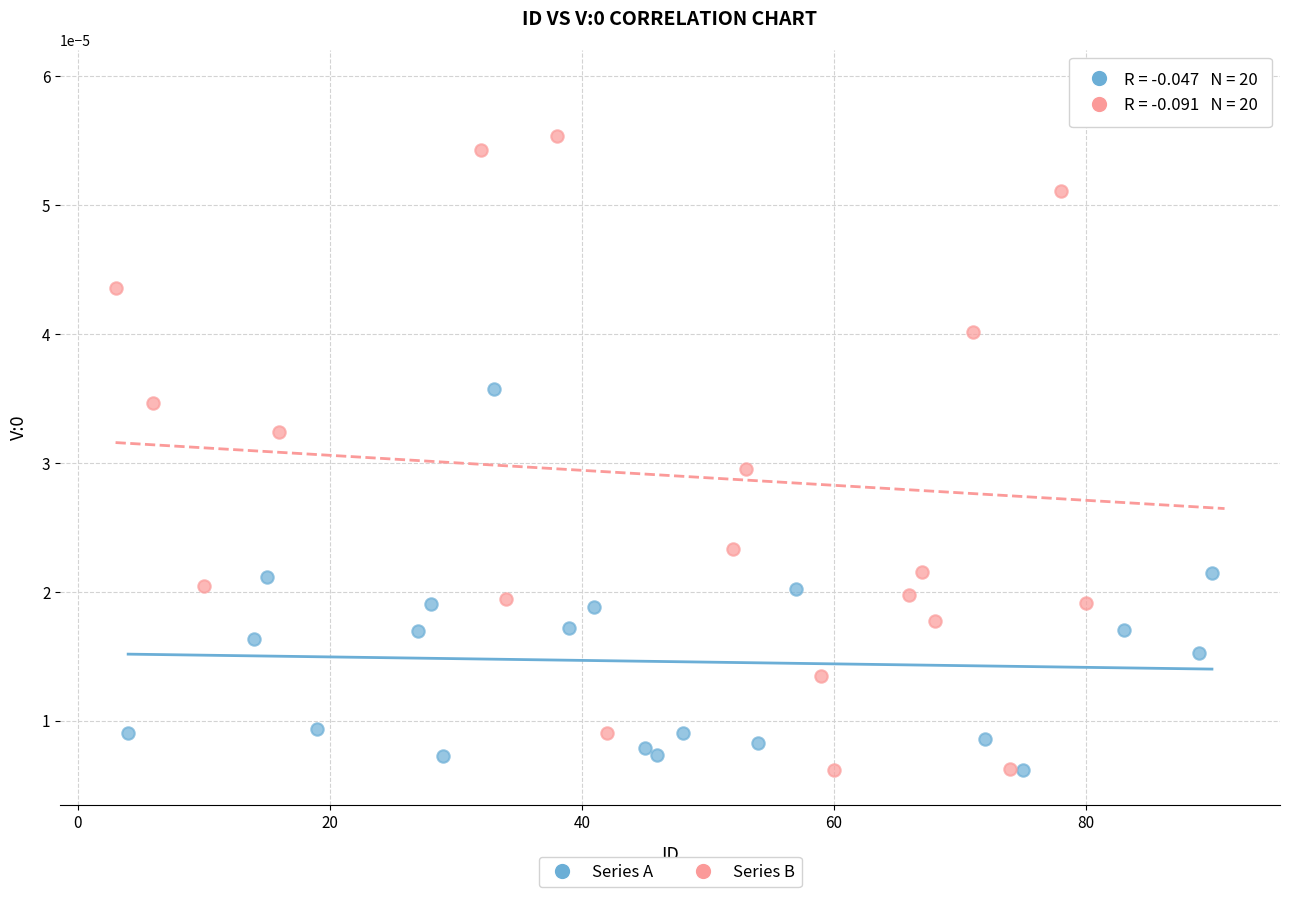

What are all the series names shown in the legend?

Series A, Series B